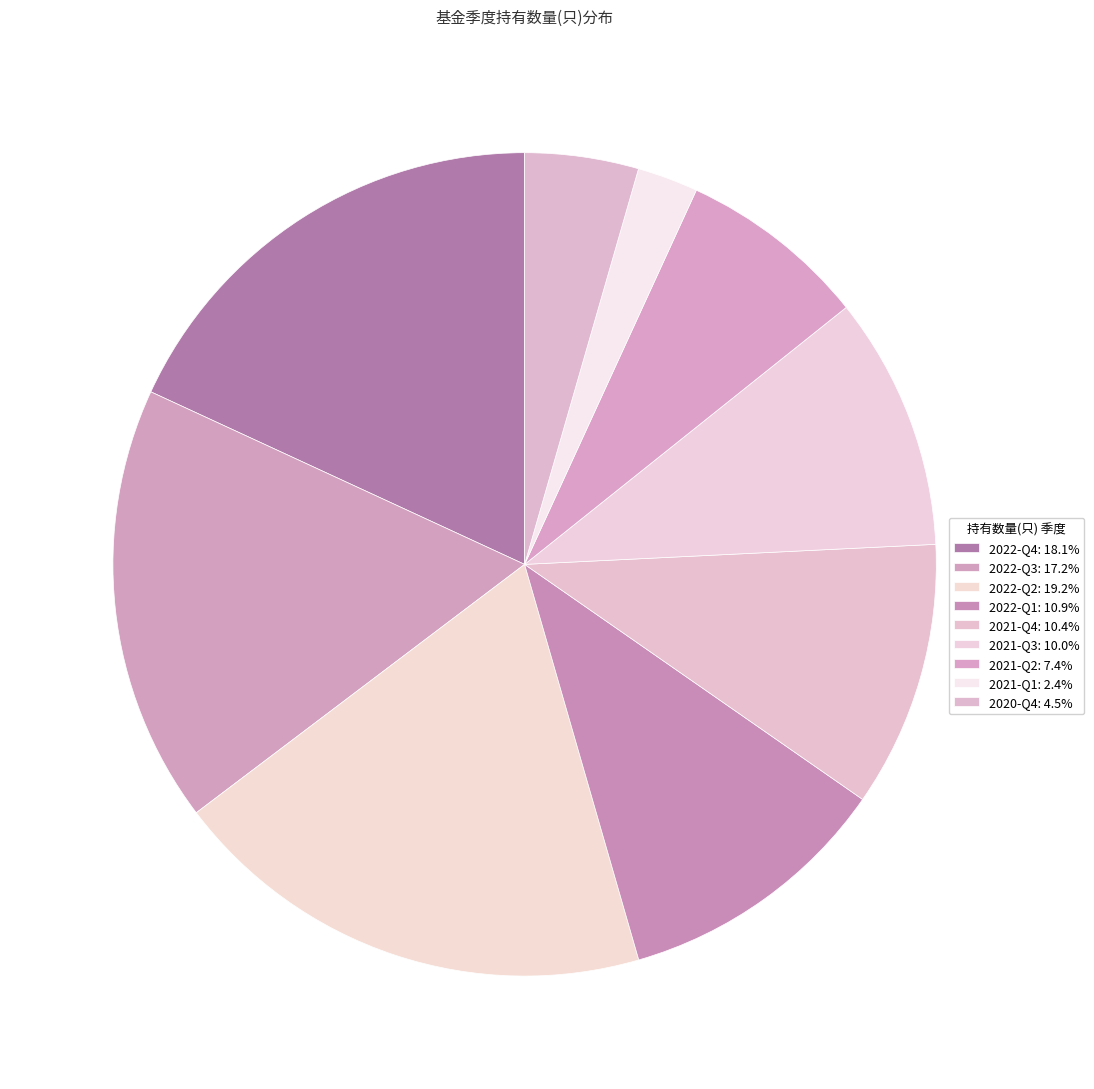

What percentage is the 2021-Q2 slice, to the nearest percent?

7%